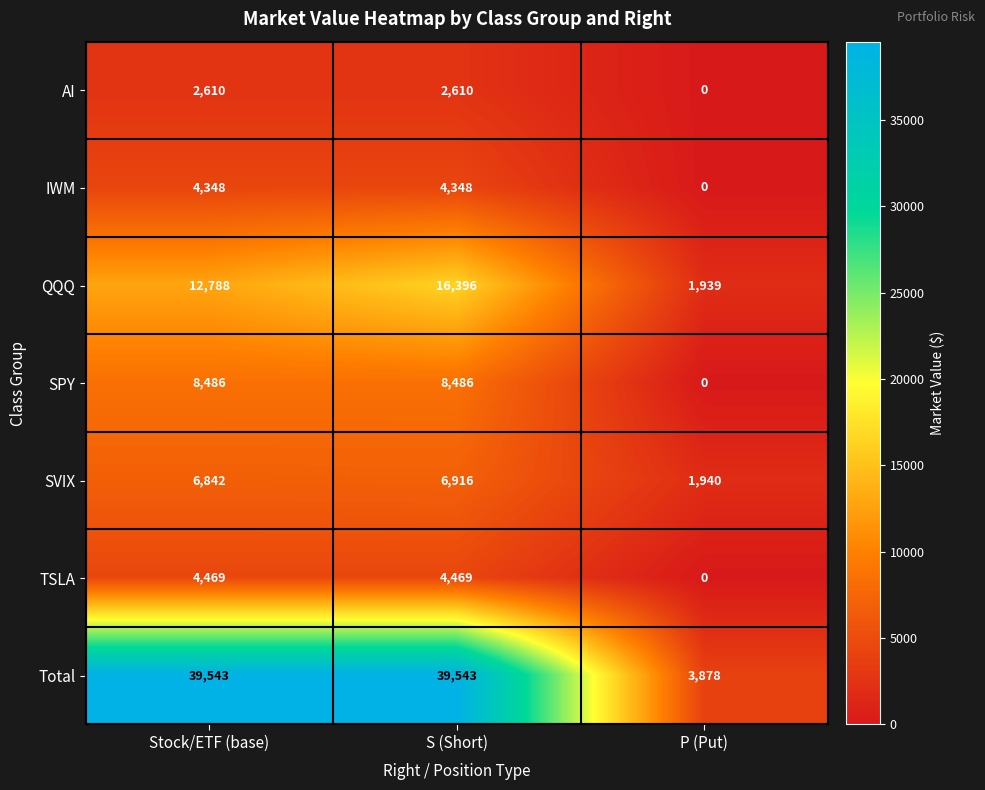

Which series changed the most between Stock/ETF (base) and P (Put)?

Total